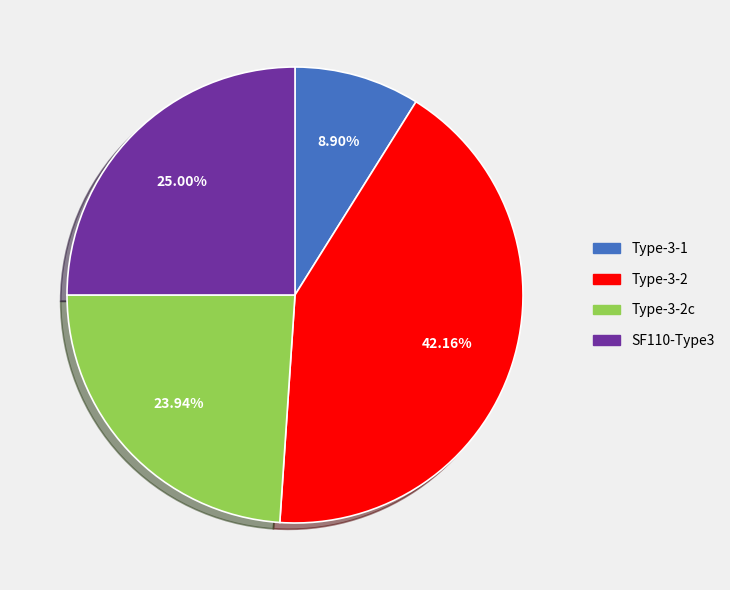

To the nearest percent, what portion does Type-3-2 represent?

42%